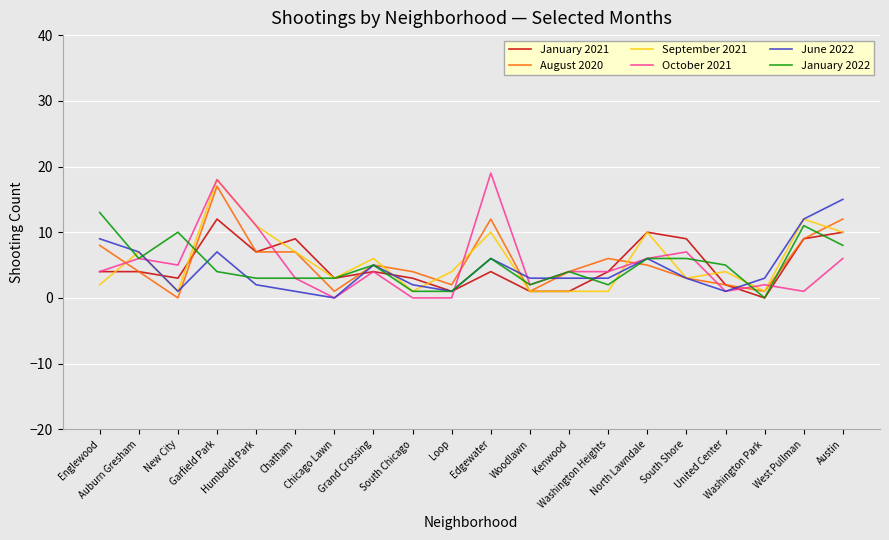

Is it true that October 2021 equals 6 at Auburn Gresham?

True